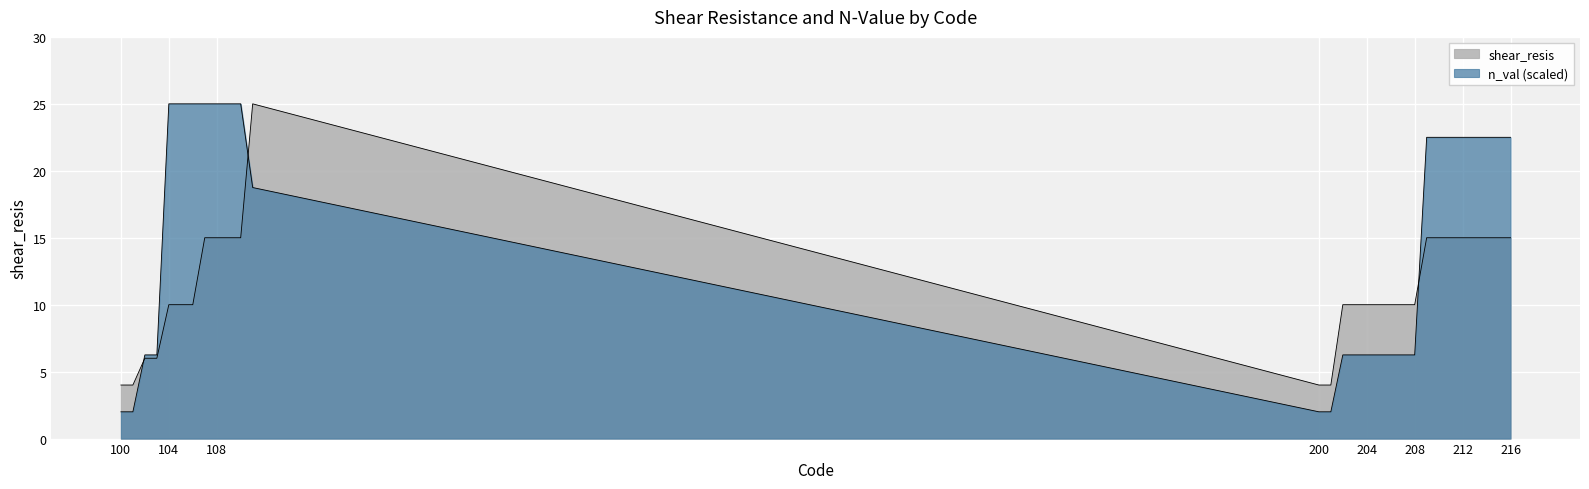

Between 106 and 212, which series saw the biggest shift?

shear_resis